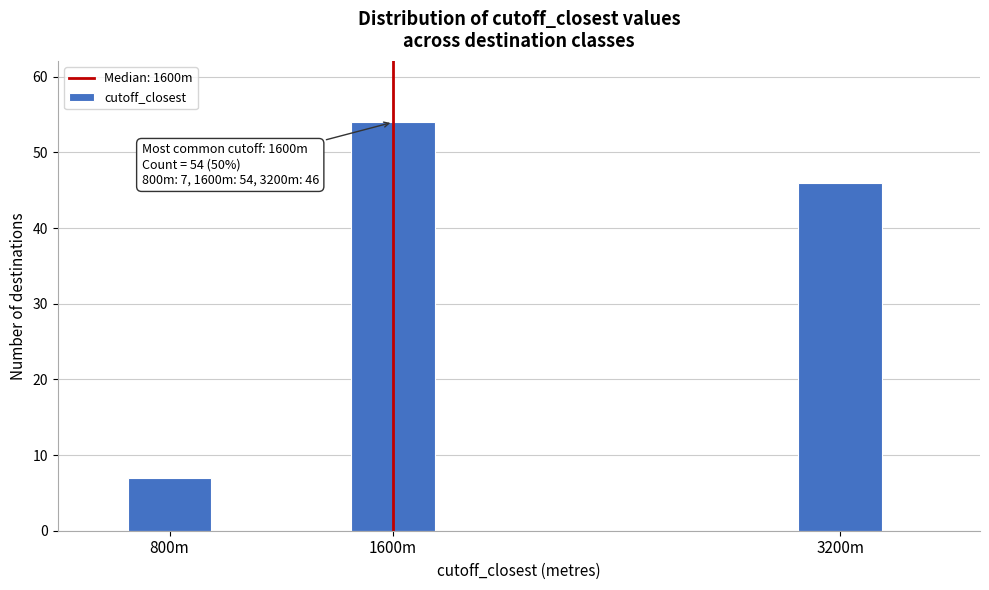

Reading left to right, transcribe all the data shown in this chart.

7	54	46